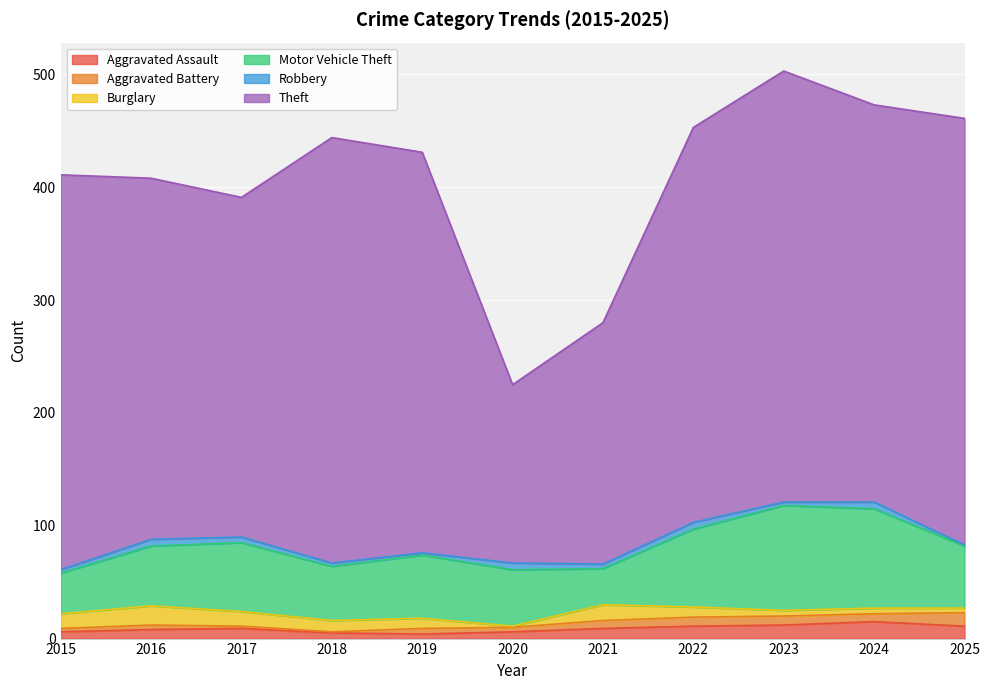

True or false: Burglary and Aggravated Battery cross at least once.

True